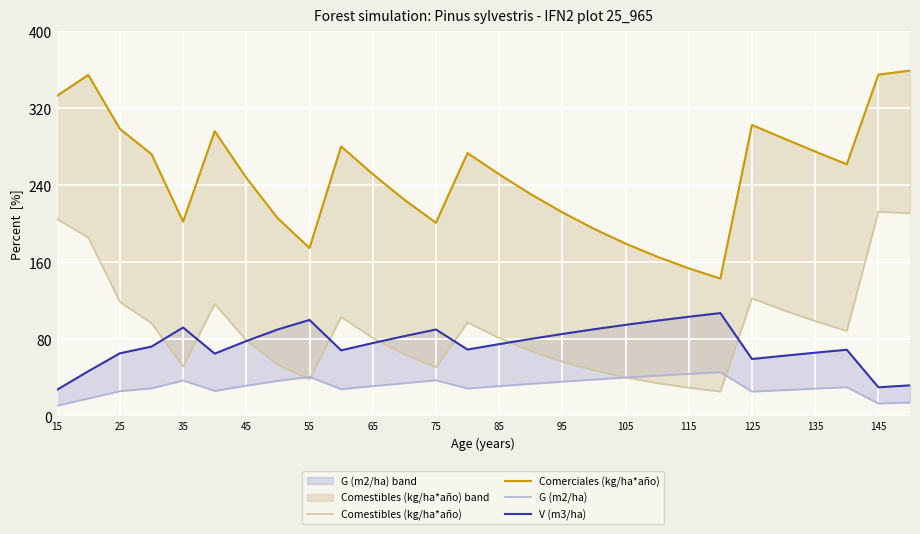

Is the value of Comerciales (kg/ha*año) at 55 greater than the value of Comestibles (kg/ha*año) at 105?

Yes